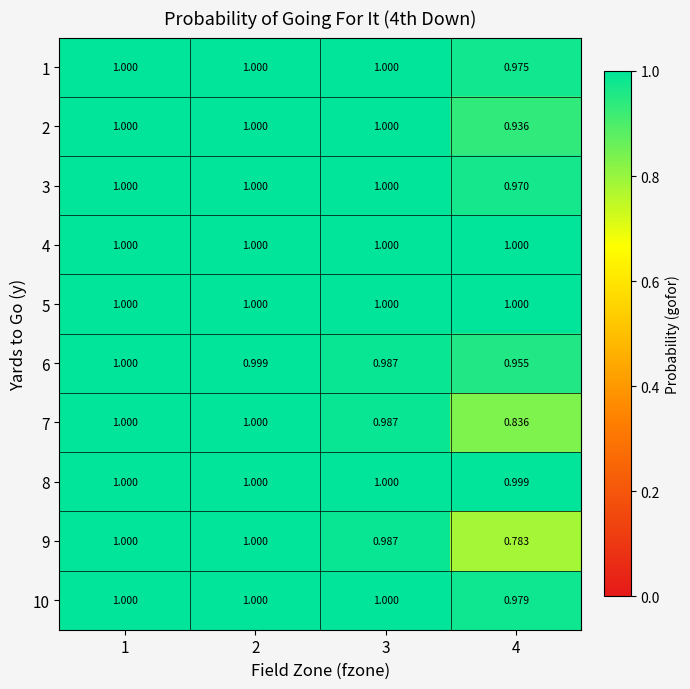

Rank the series at 4 from highest to lowest value.

4, 5, 8, 10, 1, 3, 6, 2, 7, 9